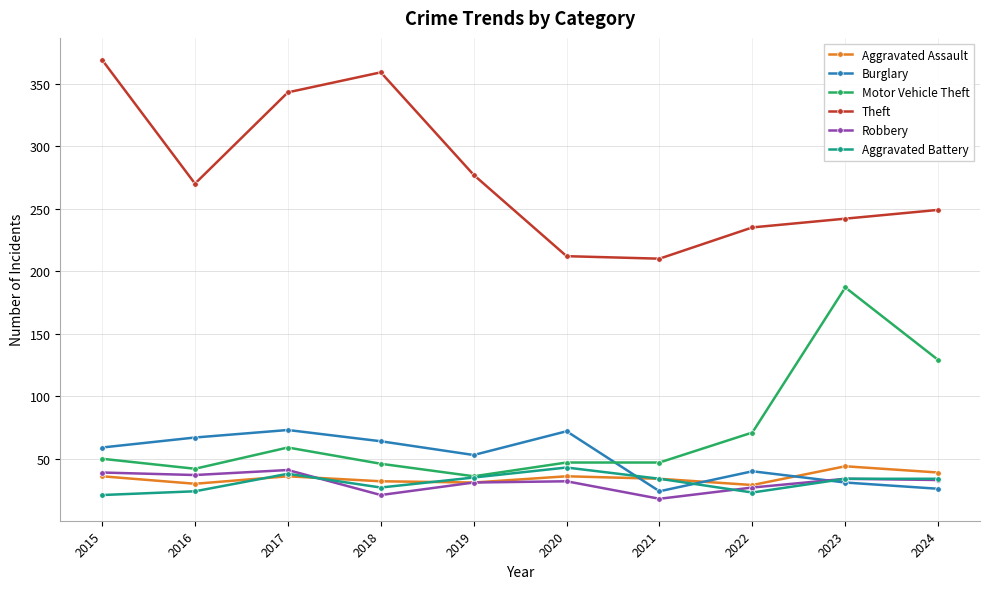

What is the sum of the Theft values at 2017 and 2020?

555